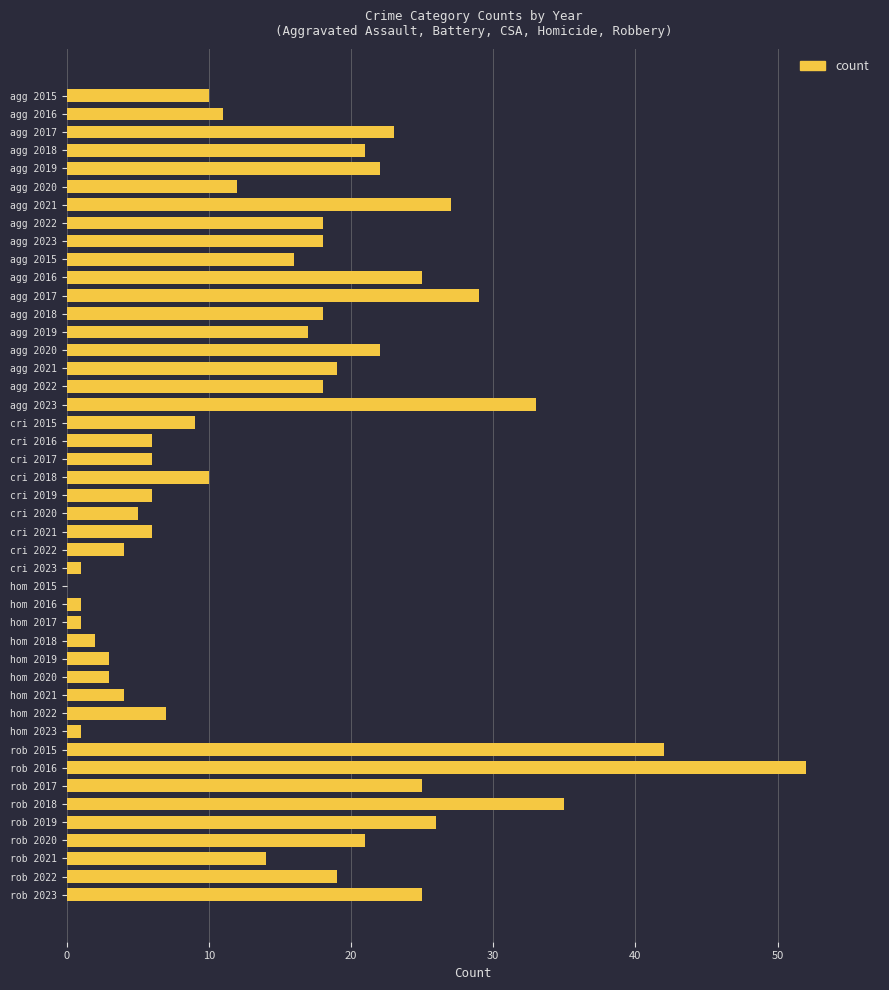

How many values are above zero?

44